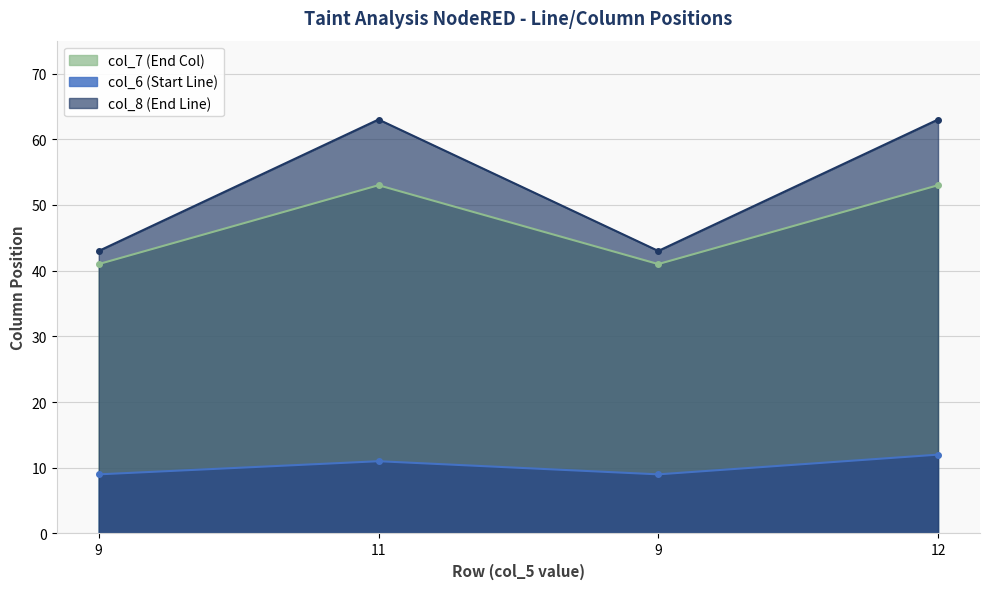

Count the col_6 values in the range 9 to 12.

4